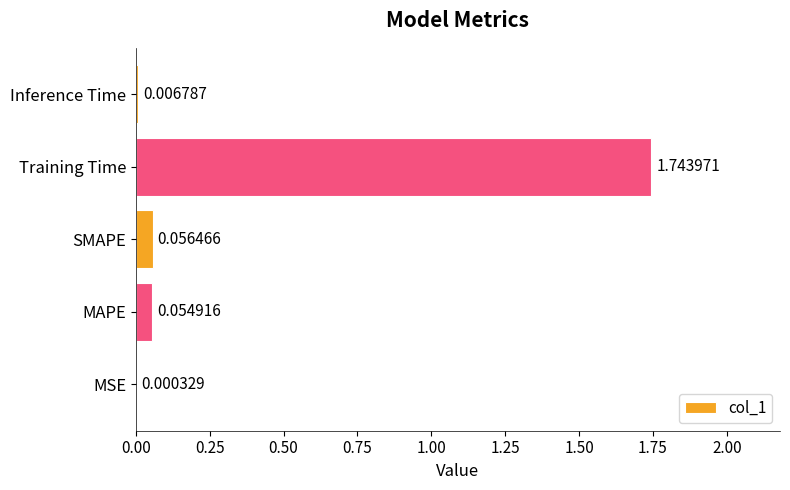

At which category does the chart reach its peak across all series?

Training Time